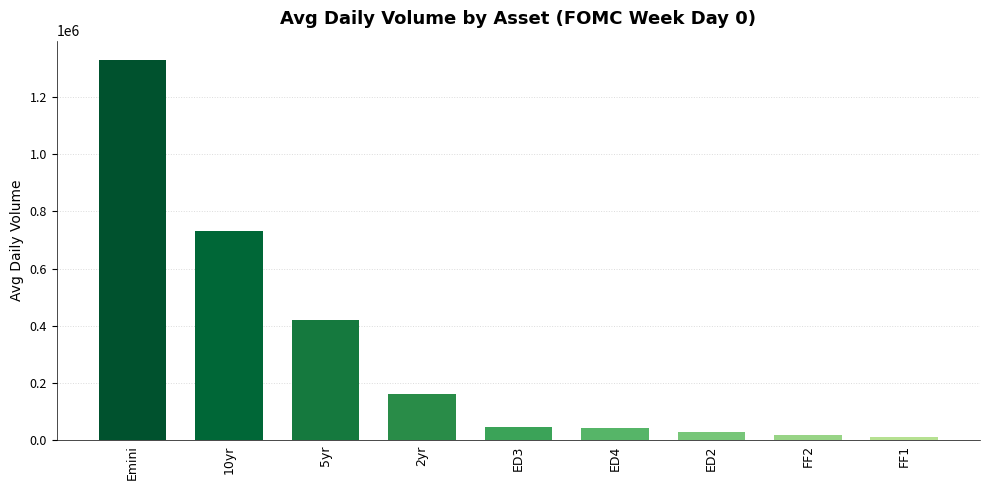

True or false: the data shows 688652.2 at Emini.

False